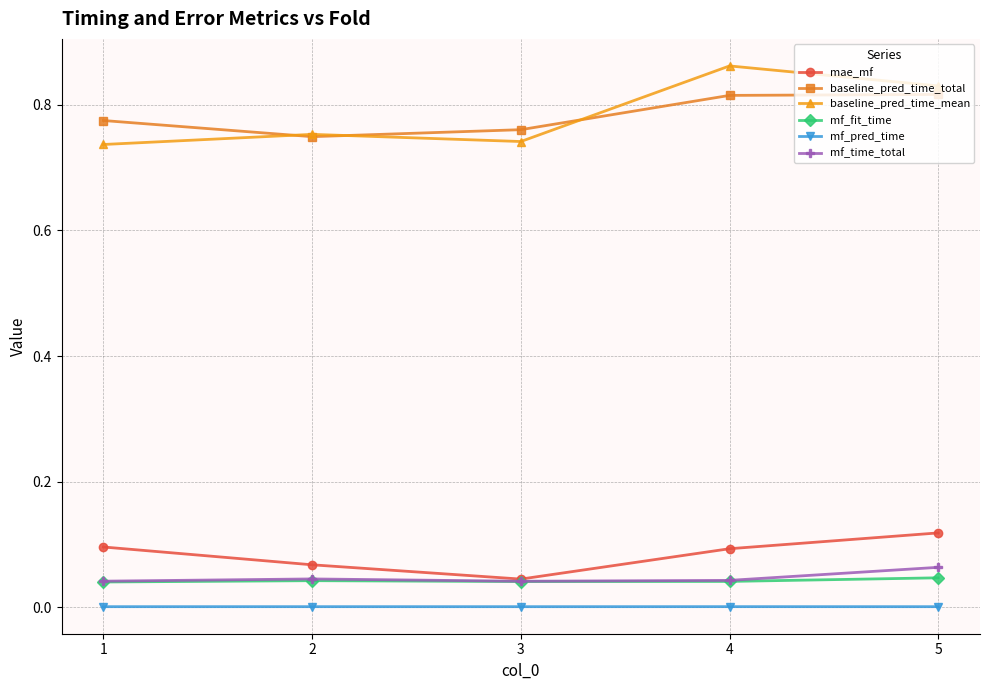

True or false: mf_time_total has a value of 0.0 at 3.

True